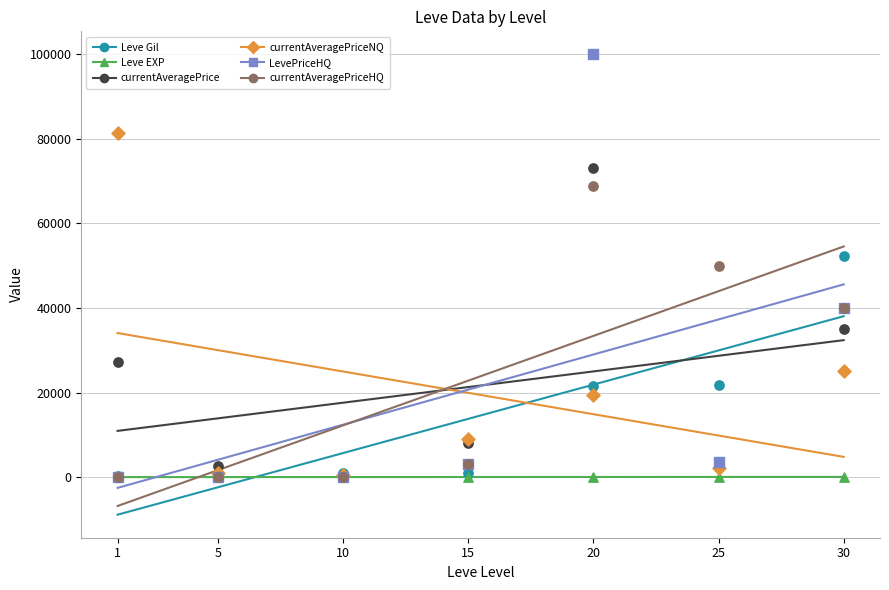

Which series contains the lowest Y value?

LevePriceHQ